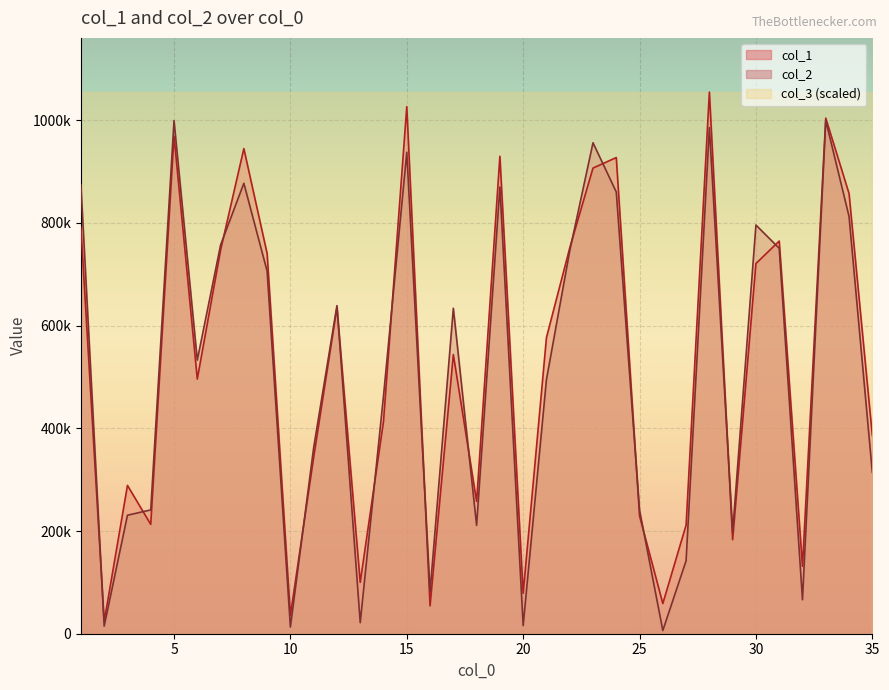

Does the chart display data point markers on the line(s)?

No